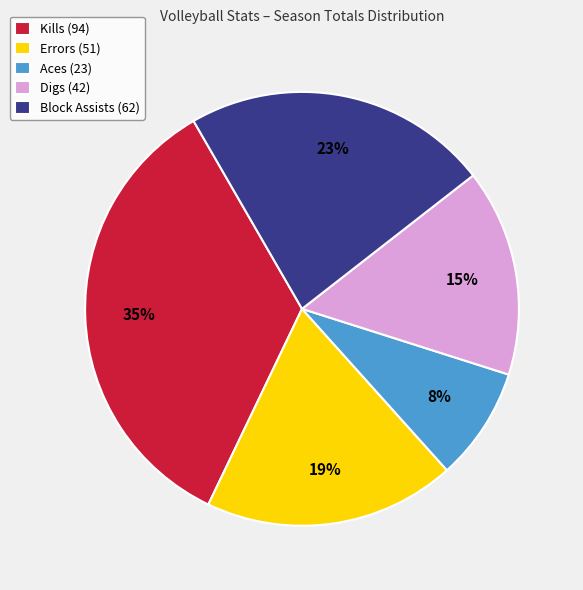

Does Digs (42) account for over 50% of the chart?

No